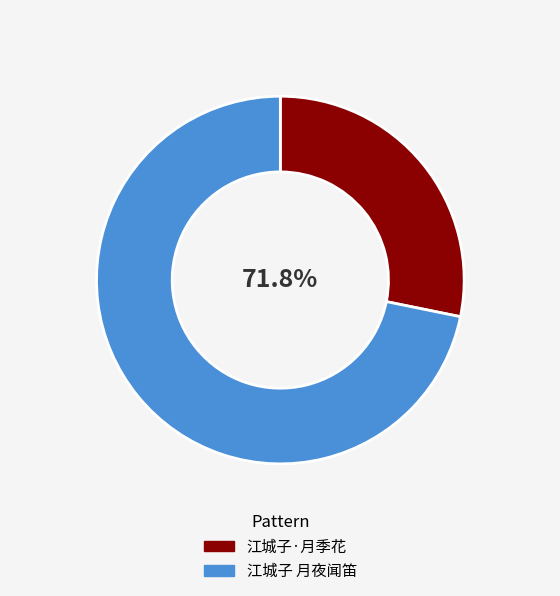

Does 江城子·月季花 account for over 50% of the chart?

No